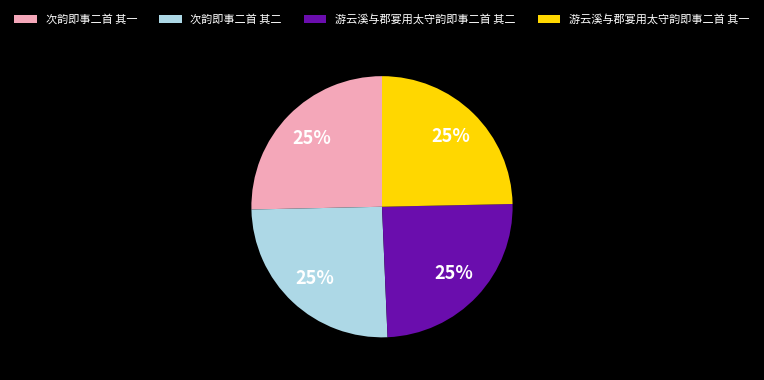

Does 次韵即事二首 其二 represent more than half of the total?

No